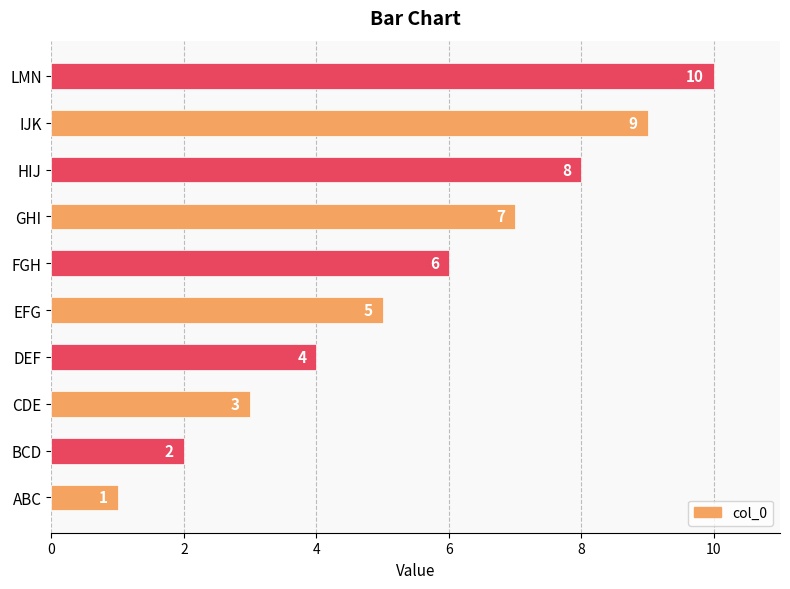

Rank the categories by value from highest to lowest.

LMN, IJK, HIJ, GHI, FGH, EFG, DEF, CDE, BCD, ABC